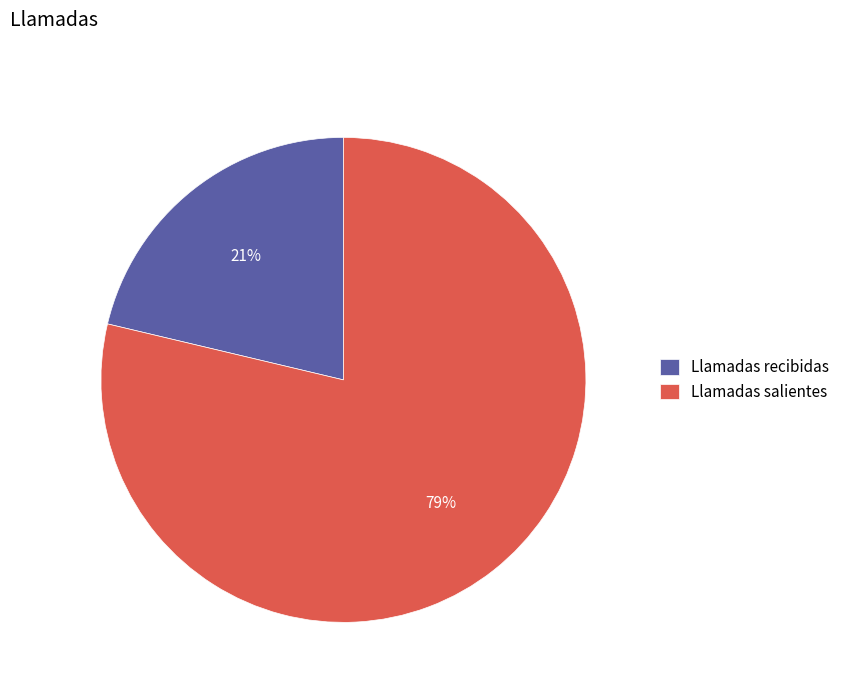

Which slice is the largest?

Llamadas salientes